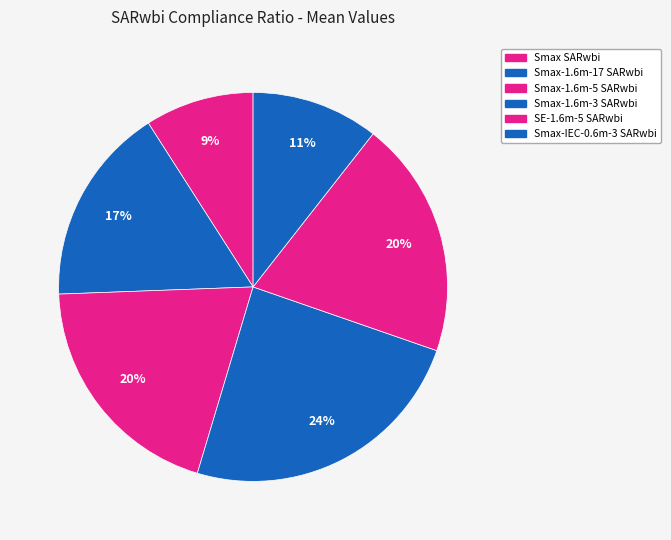

Does Smax SARwbi account for over 50% of the chart?

No